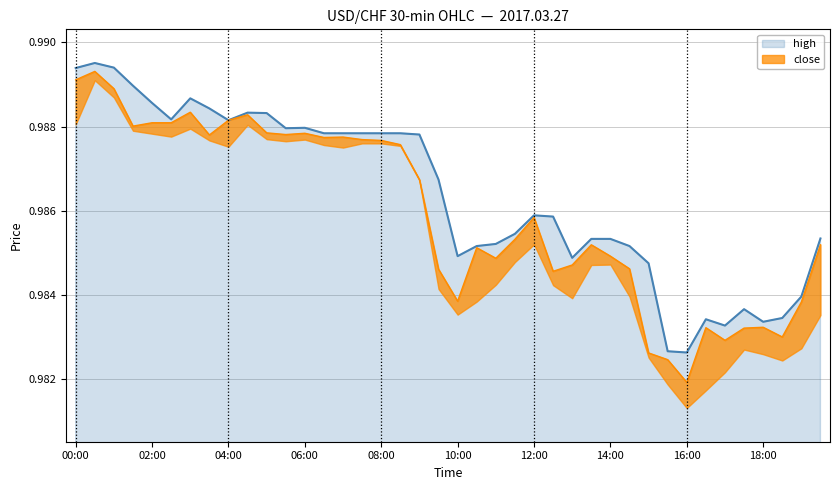

The high series shows 1.5 at 16:00. True or false?

False